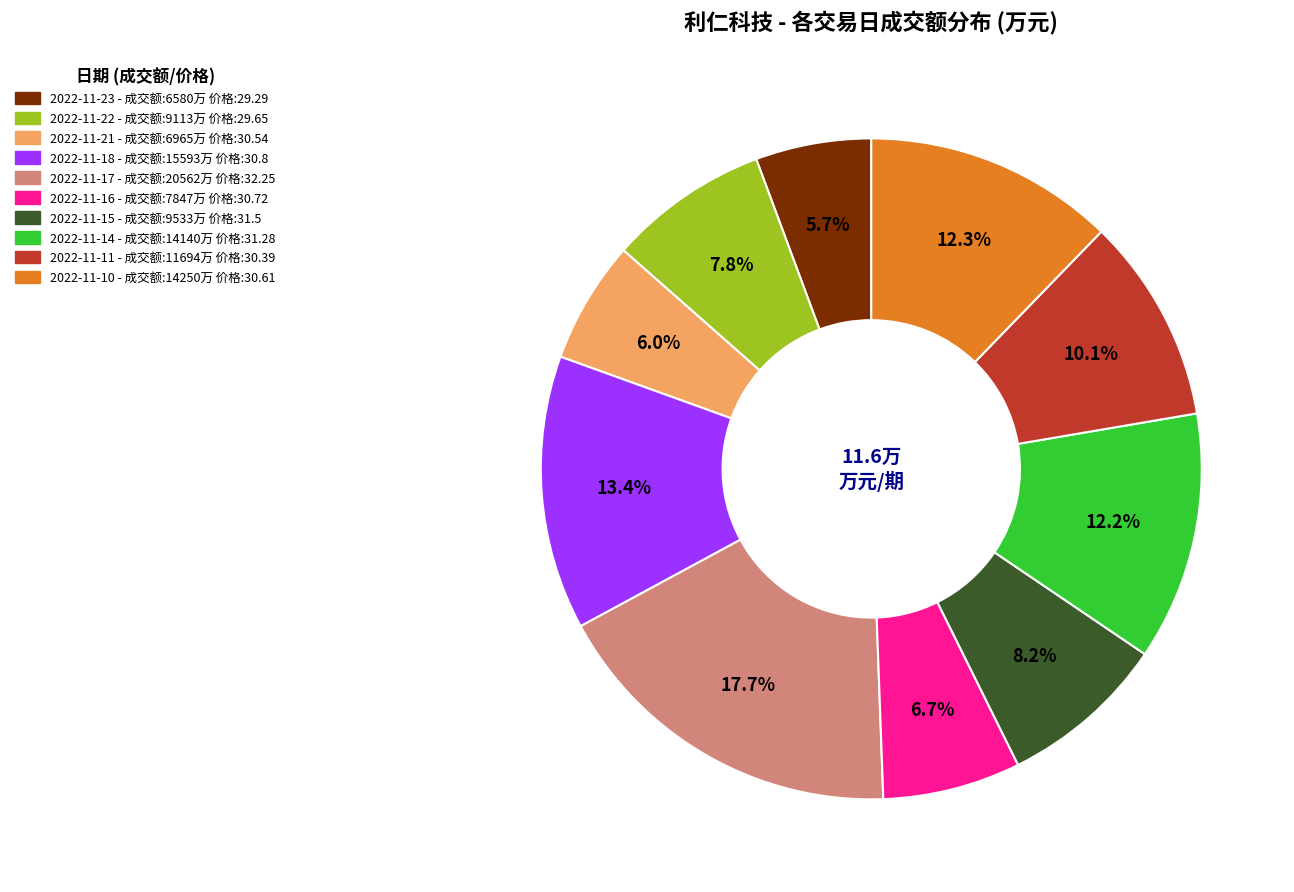

Does 2022-11-21 represent more than half of the total?

No